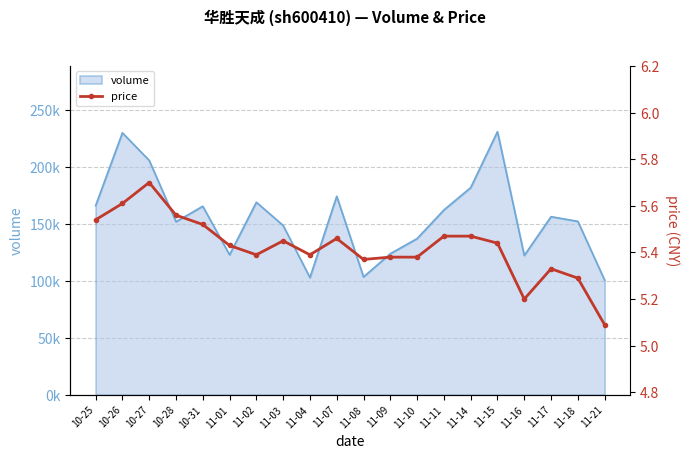

The chart shows a value of 3.6 at 11-08. True or false?

False